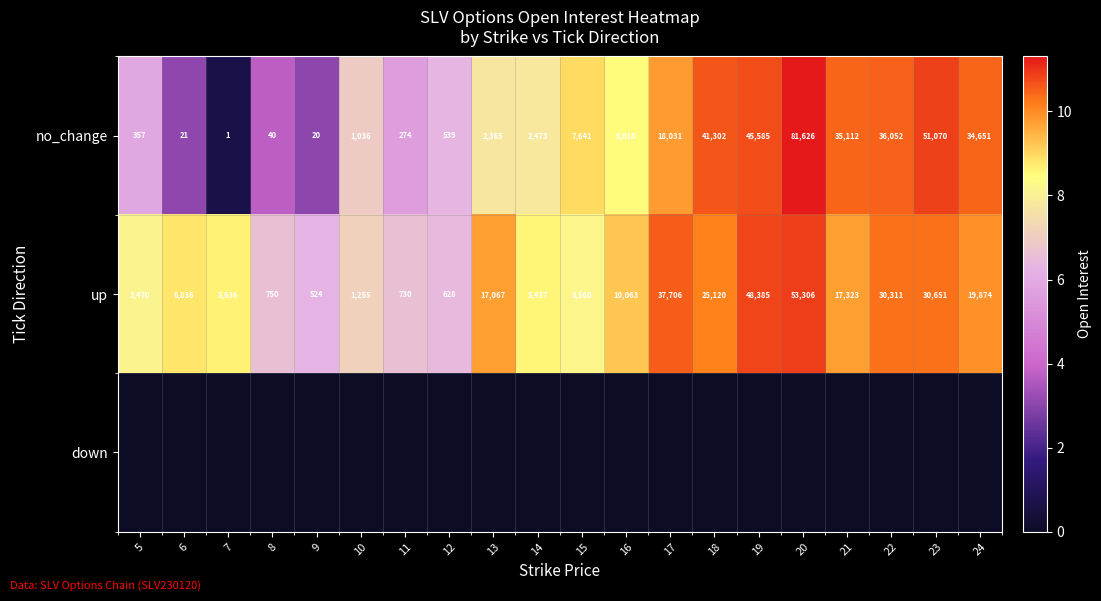

What is the spread (max minus min) of values at 14?

8.6